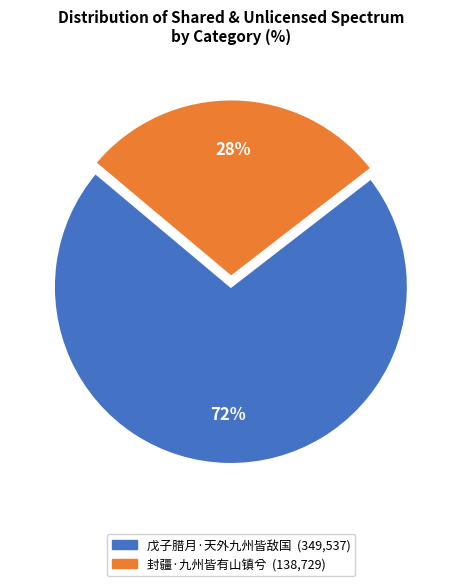

Which category has the smallest portion of the pie?

封疆·九州皆有山镇兮